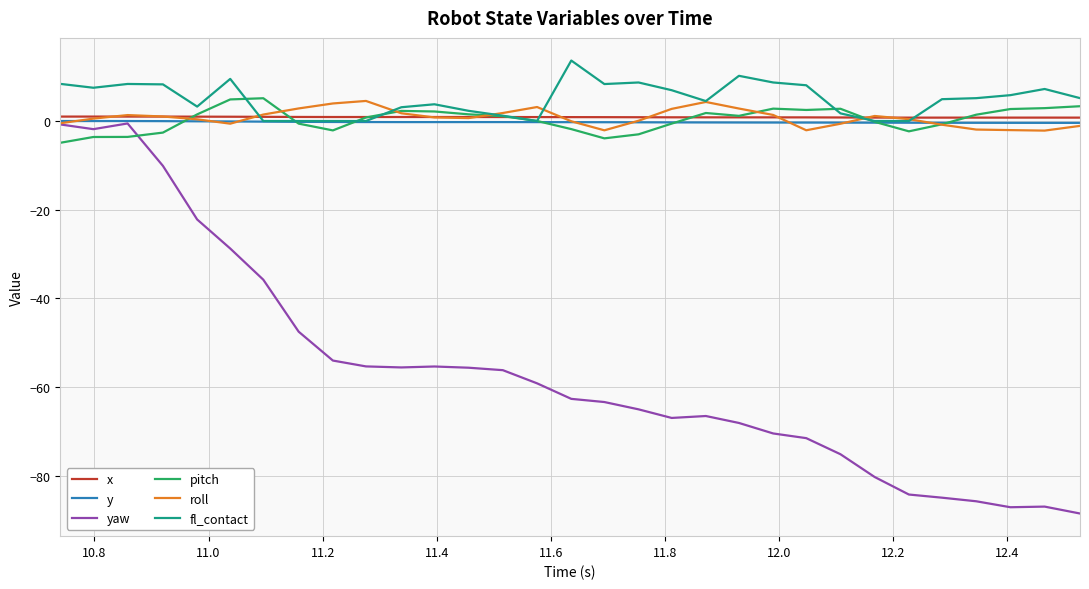

What is the smallest value displayed?

-88.5